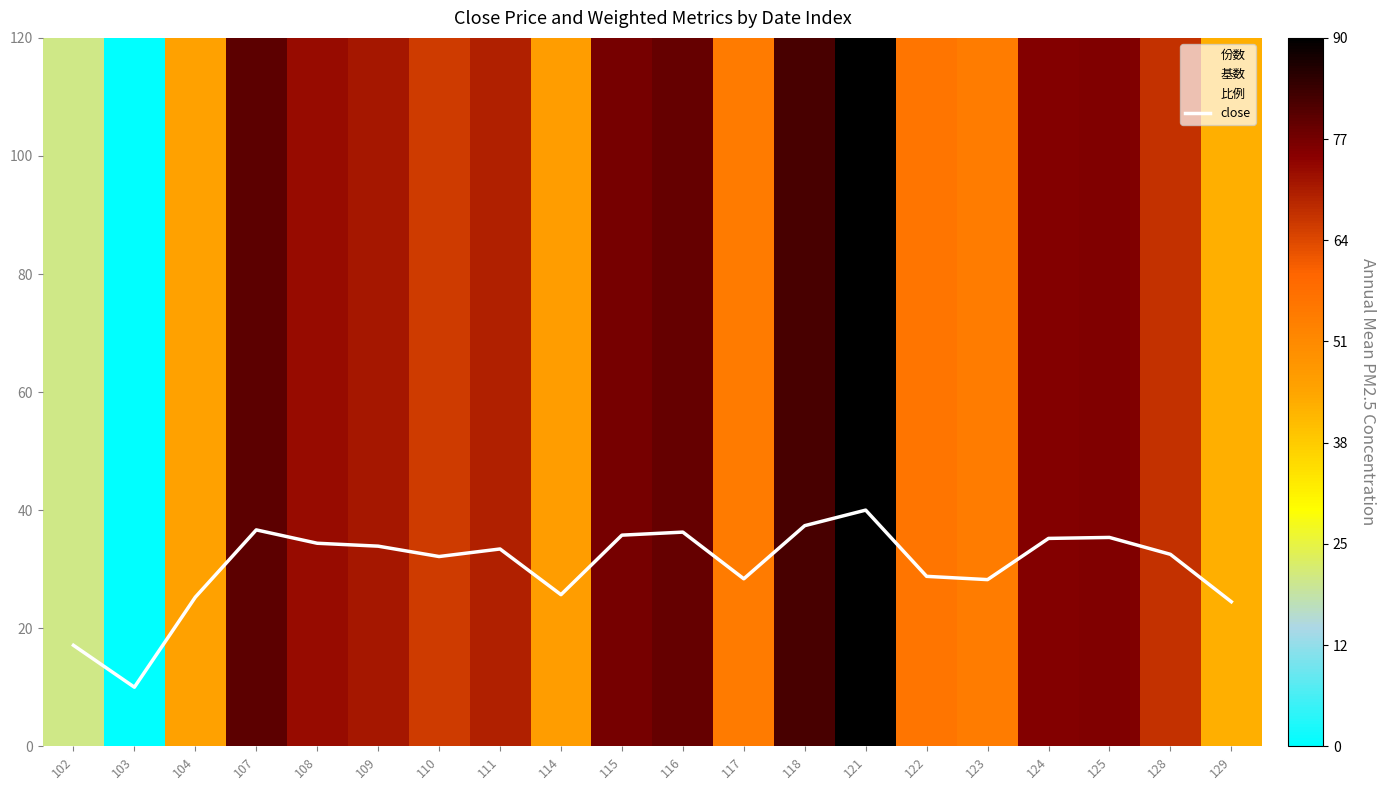

Is it true that the value at 124 is 53.1?

False